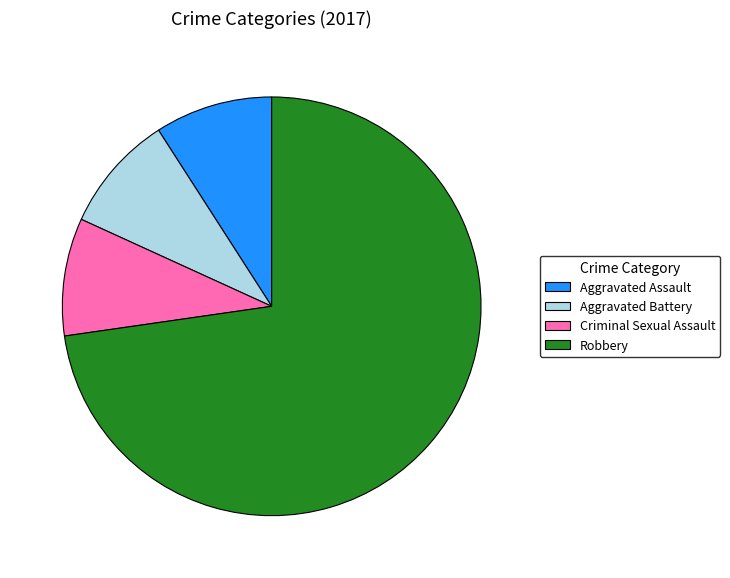

What is the largest slice in the pie chart?

Robbery